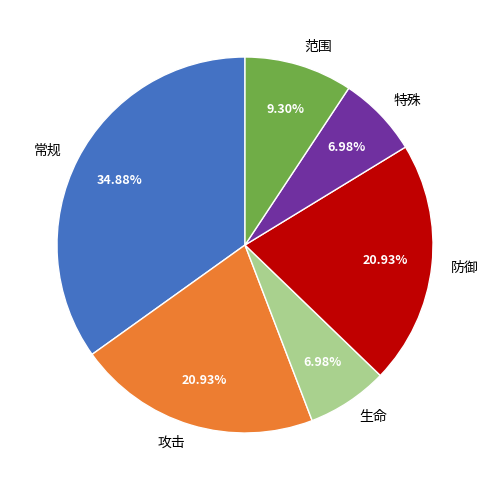

To the nearest percent, what portion does 范围 represent?

9%